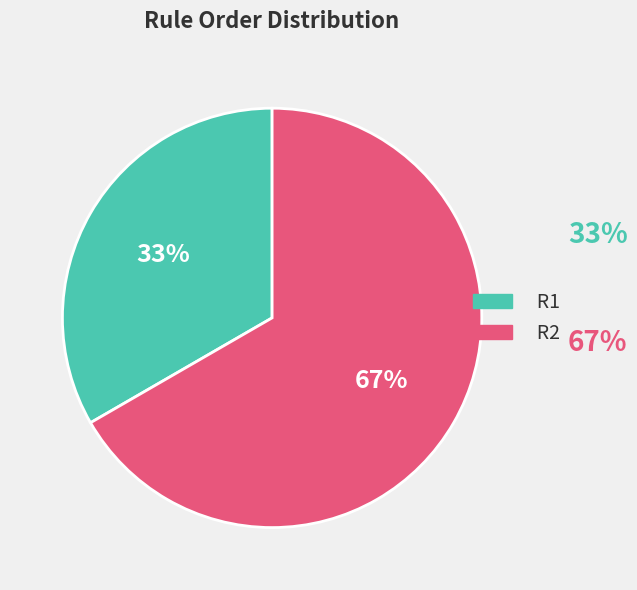

The R2 slice represents 80% of the pie. True or false?

False